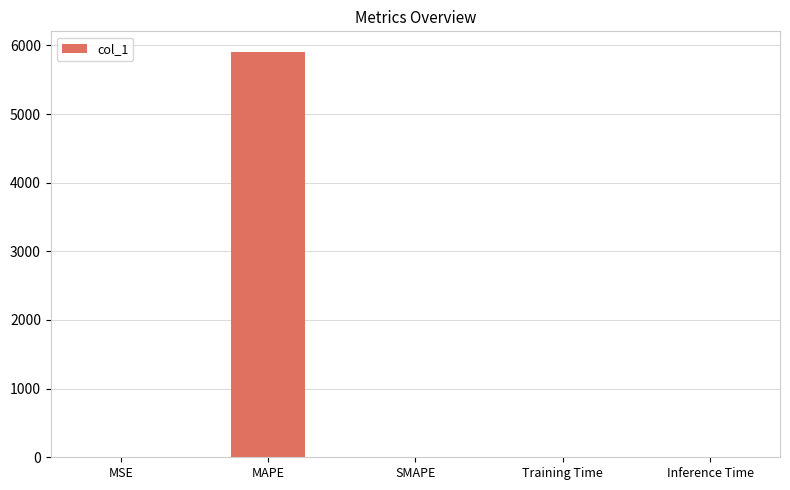

Which category has the highest value across all series?

MAPE